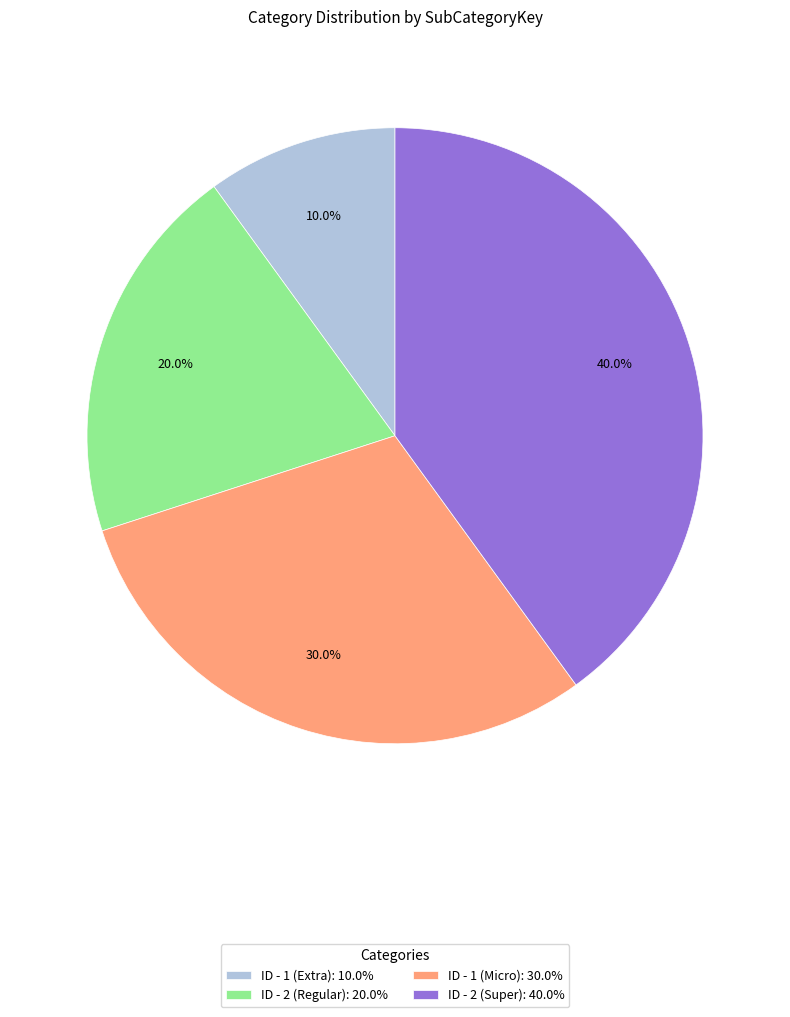

What percentage is the ID - 1 (Extra) slice, to the nearest percent?

10%